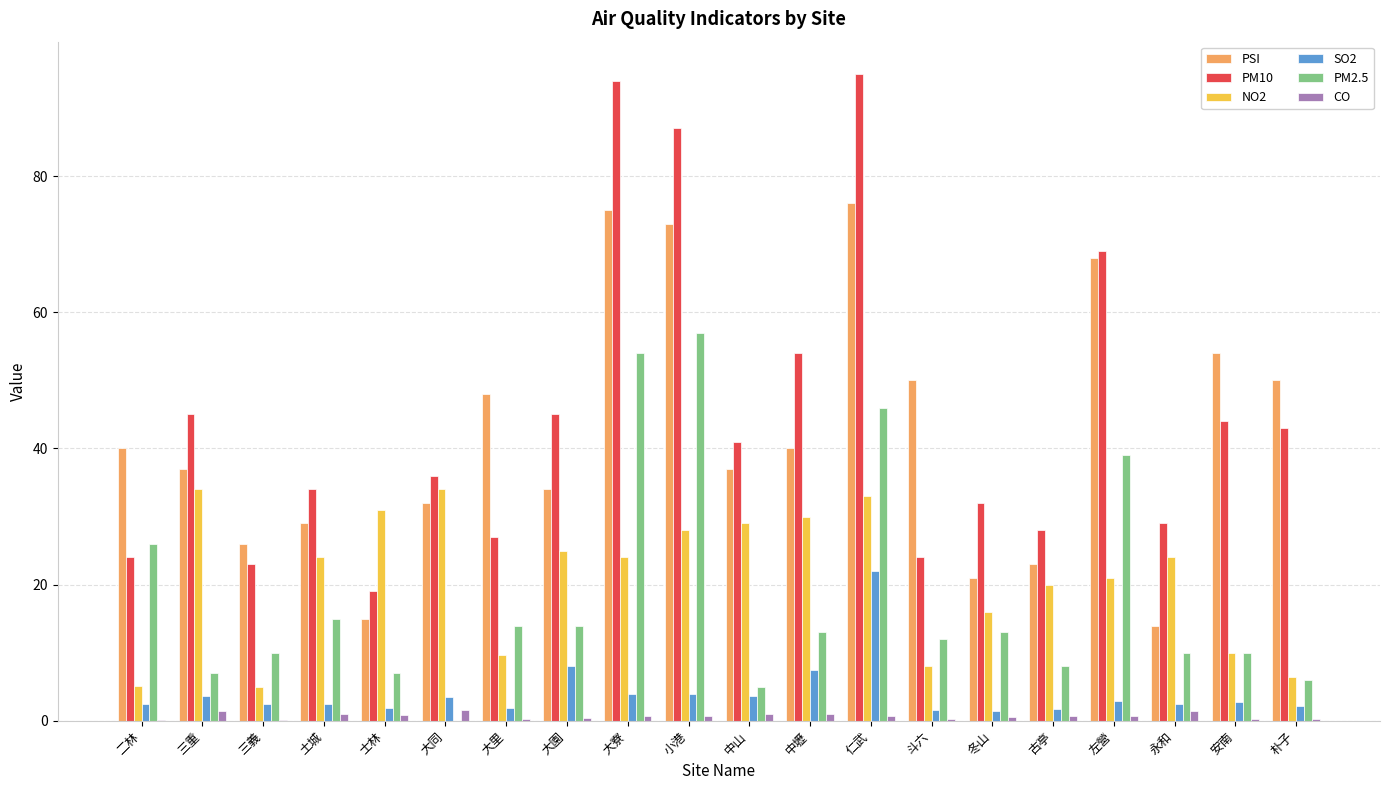

At which category is the sum across all series the highest?

仁武